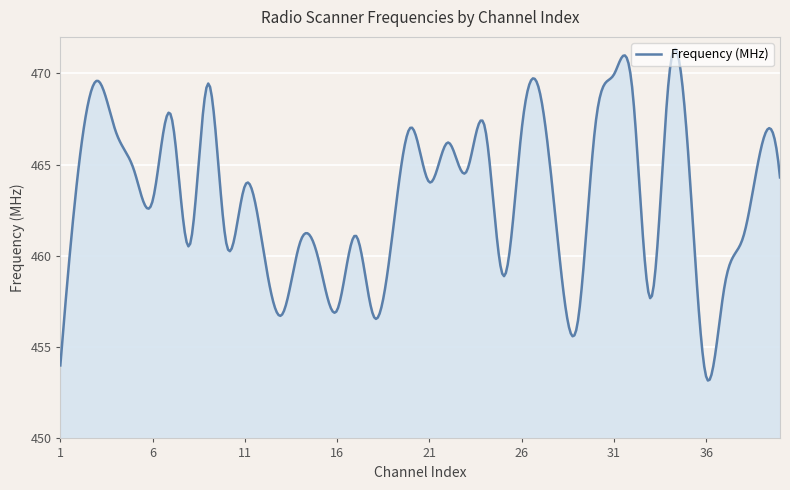

What is the difference between the maximum and minimum values?

18.2